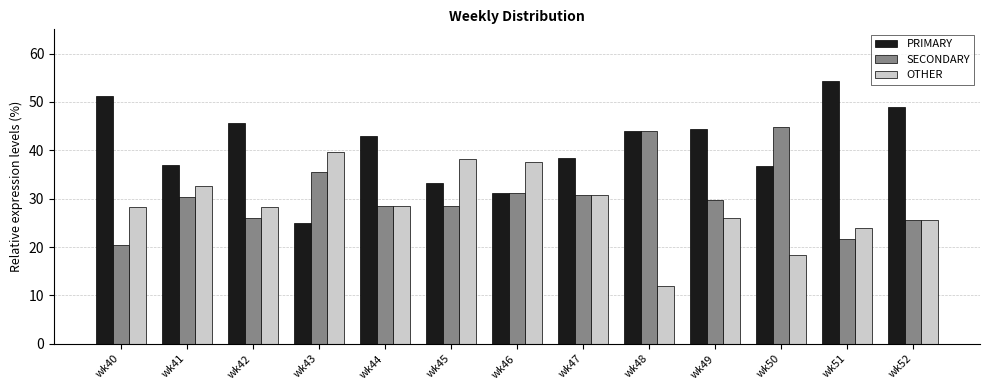

How many bars are there in each group?

3